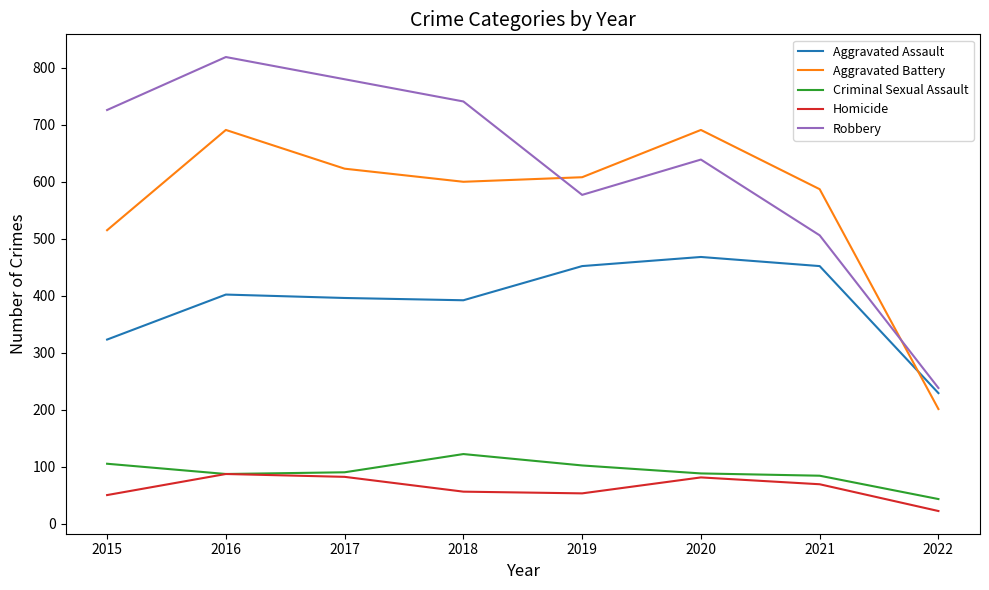

How many series are shown in this chart?

5